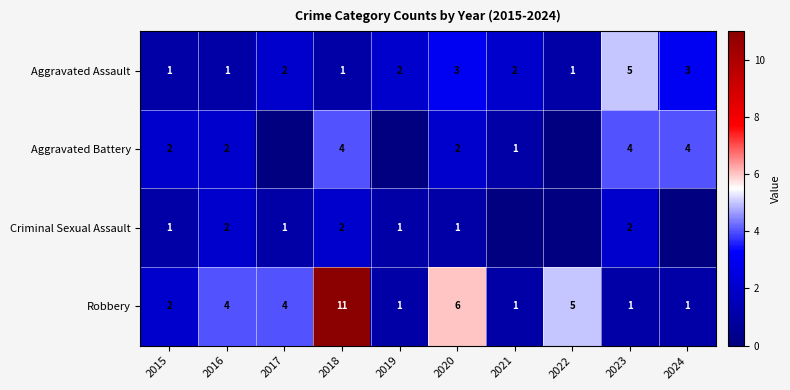

What is the sum of the Aggravated Battery values at 2021 and 2018?

5